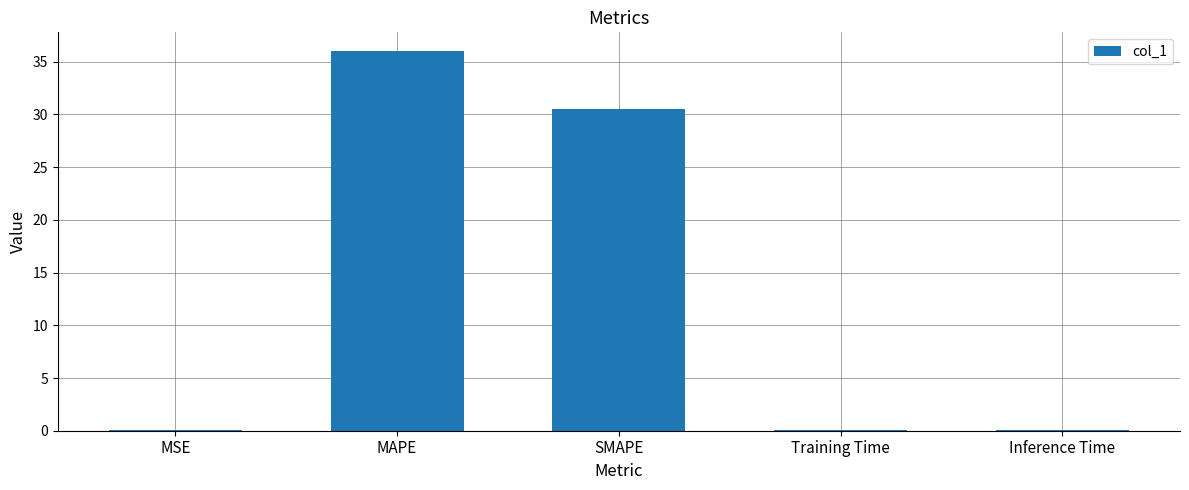

At which category does the chart reach its peak across all series?

MAPE